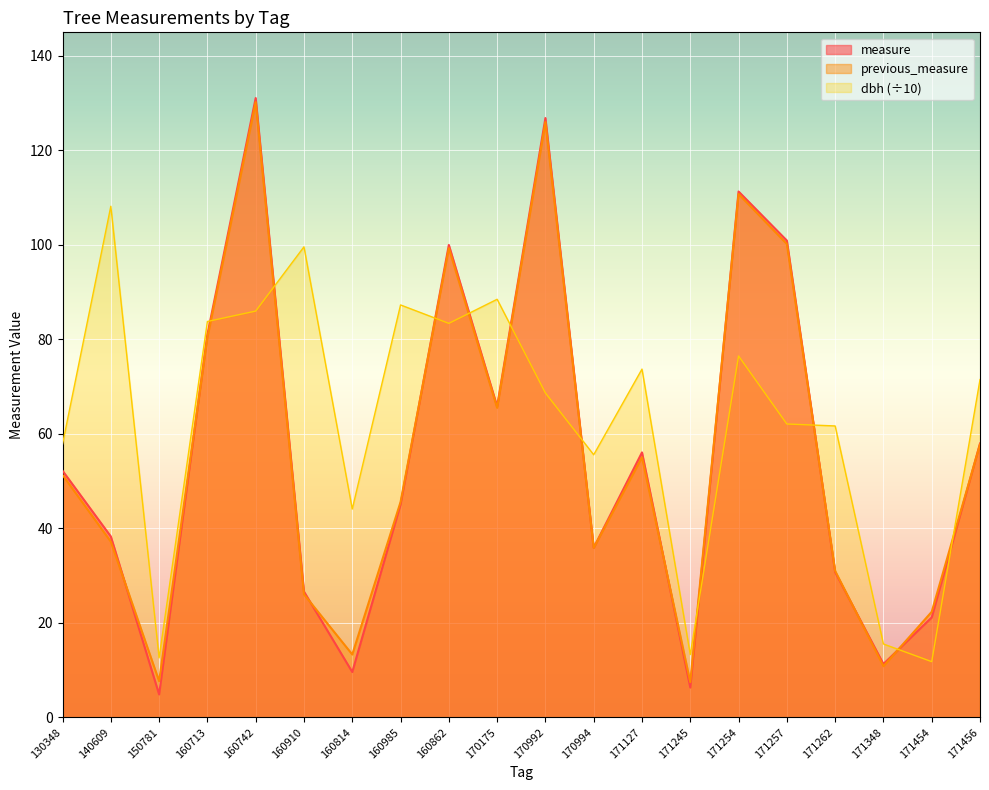

What is the label of the 15th point from the right?

160910